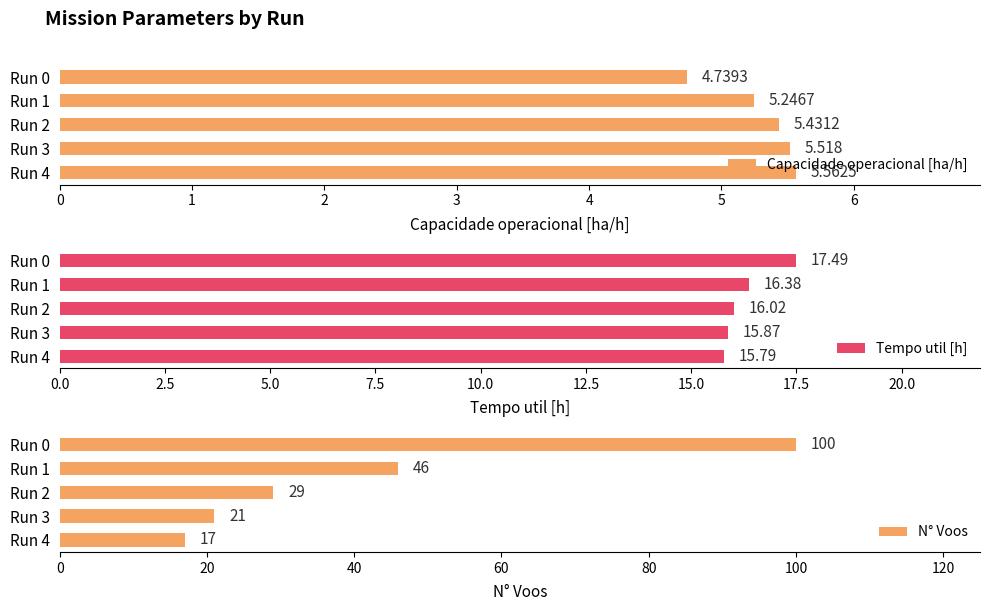

Count the Capacidade operacional [ha/h] values in the range 5 to 6.

4